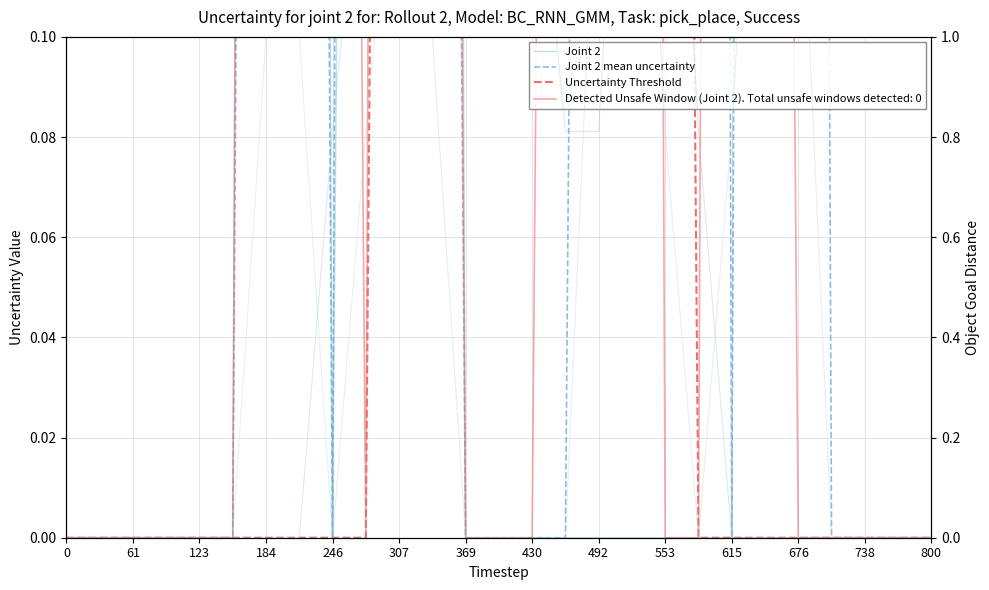

At which category does the chart reach its peak across all series?

307